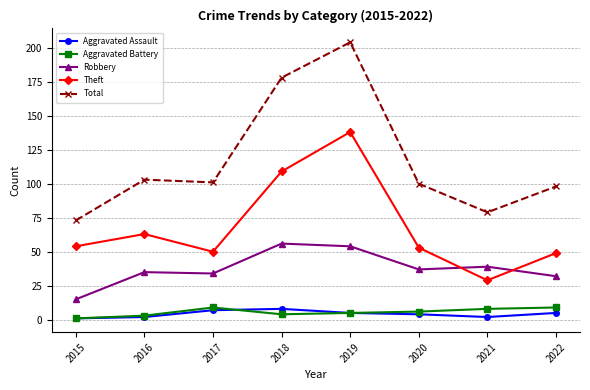

What is the sum of all Aggravated Assault values?

34